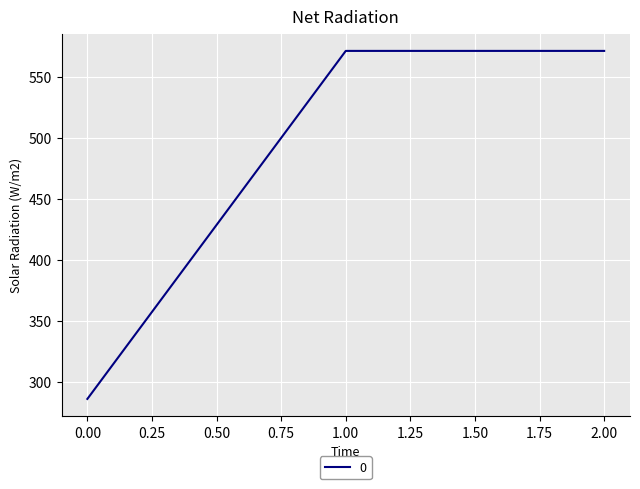

What is the difference between the maximum and minimum values?

285.7